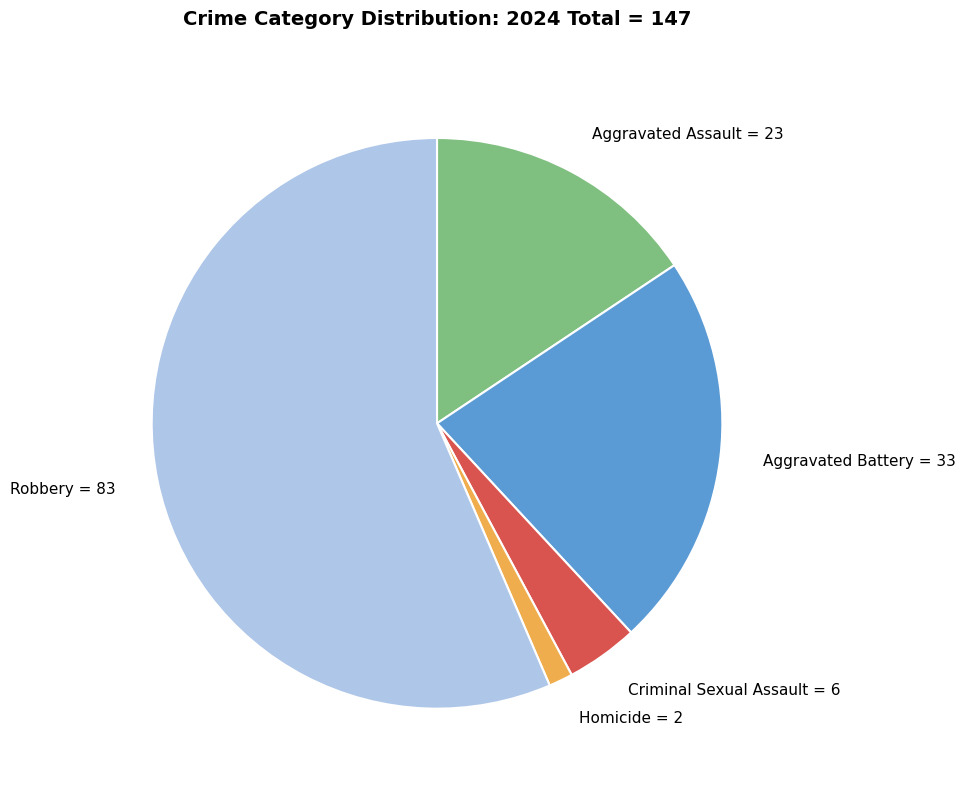

How many segments does this pie chart have?

5